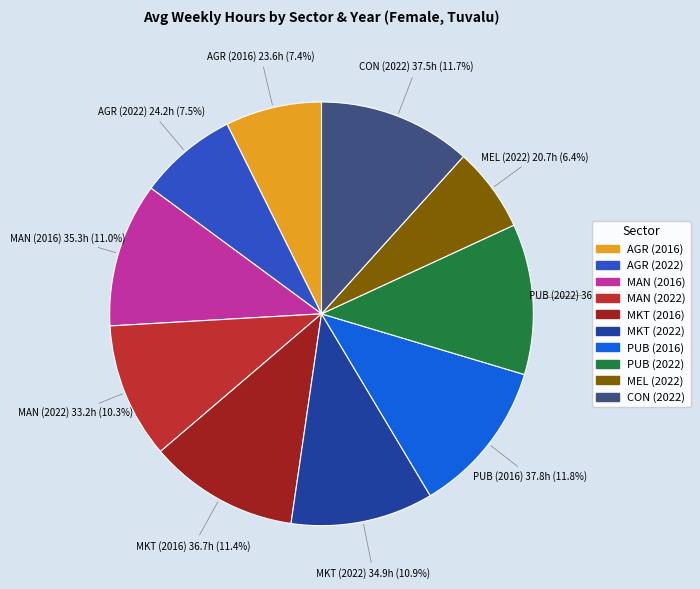

Which category has the smallest portion of the pie?

MEL (2022)